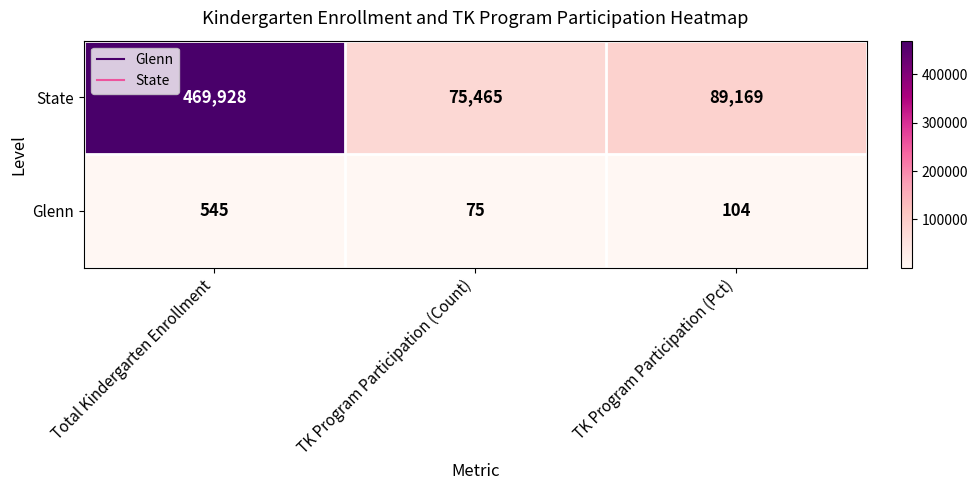

At how many categories does at least one series exceed 427898?

1